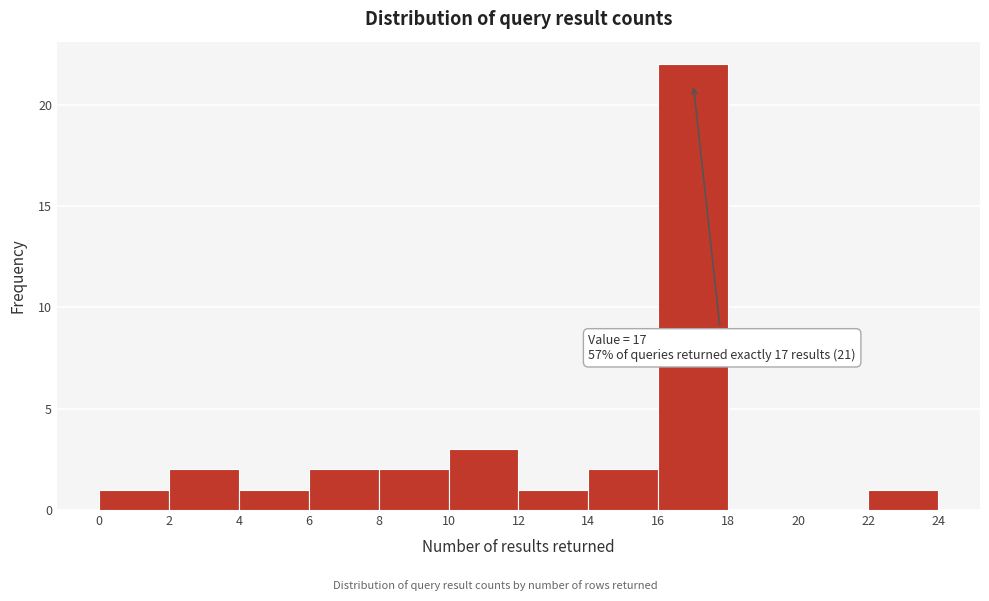

Which range on the x-axis has the tallest bar?

16 to 18